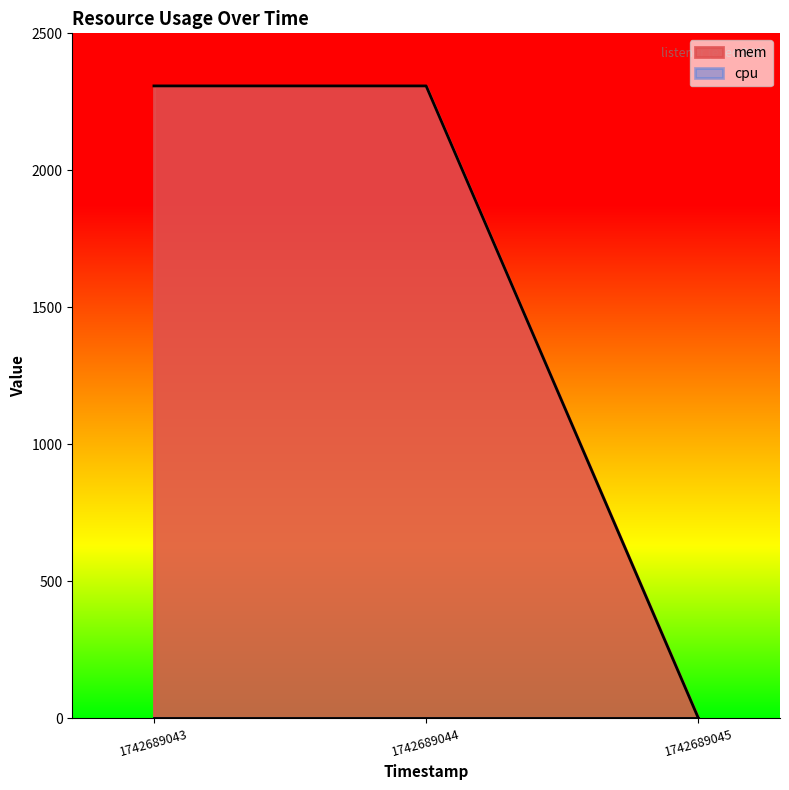

Rank the categories by value from highest to lowest.

1742689043, 1742689044, 1742689045